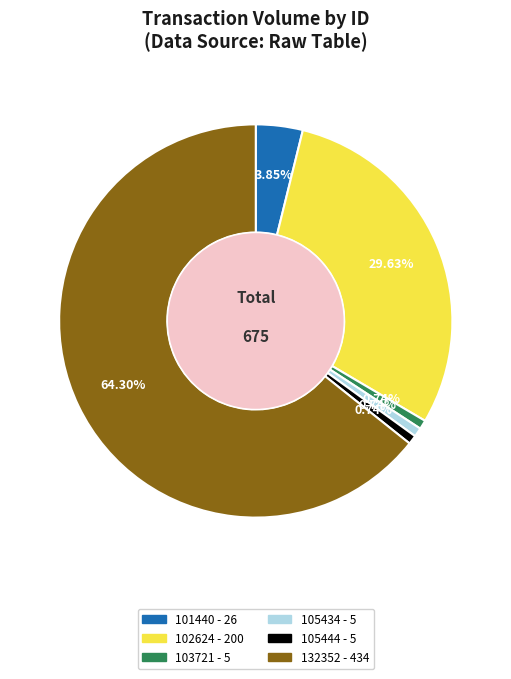

To the nearest percent, what portion does 101440 represent?

4%